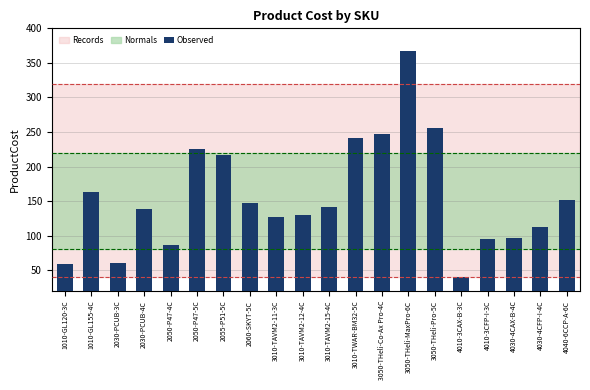

Which has a higher value, 1010-GL155-4C or 4040-6CCP-A-6C?

1010-GL155-4C